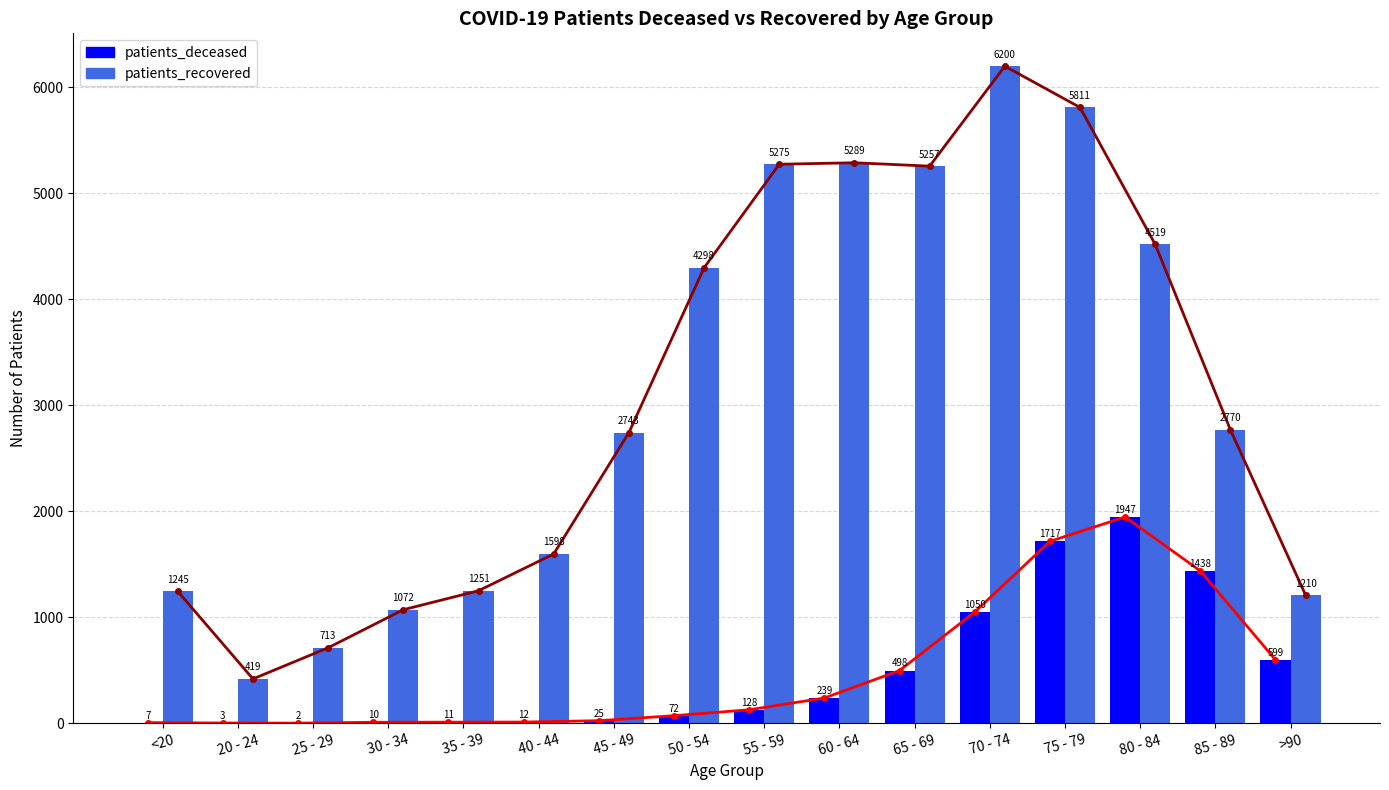

Reading right to left, what are all the values shown in this chart?

patients_deceased: >90=599	85 - 89=1438	80 - 84=1947	75 - 79=1717	70 - 74=1050	65 - 69=498	60 - 64=239	55 - 59=128	50 - 54=72	45 - 49=25	40 - 44=12	35 - 39=11	30 - 34=10	25 - 29=2	20 - 24=3	<20=7
patients_recovered: >90=1210	85 - 89=2770	80 - 84=4519	75 - 79=5811	70 - 74=6200	65 - 69=5257	60 - 64=5289	55 - 59=5275	50 - 54=4298	45 - 49=2743	40 - 44=1598	35 - 39=1251	30 - 34=1072	25 - 29=713	20 - 24=419	<20=1245